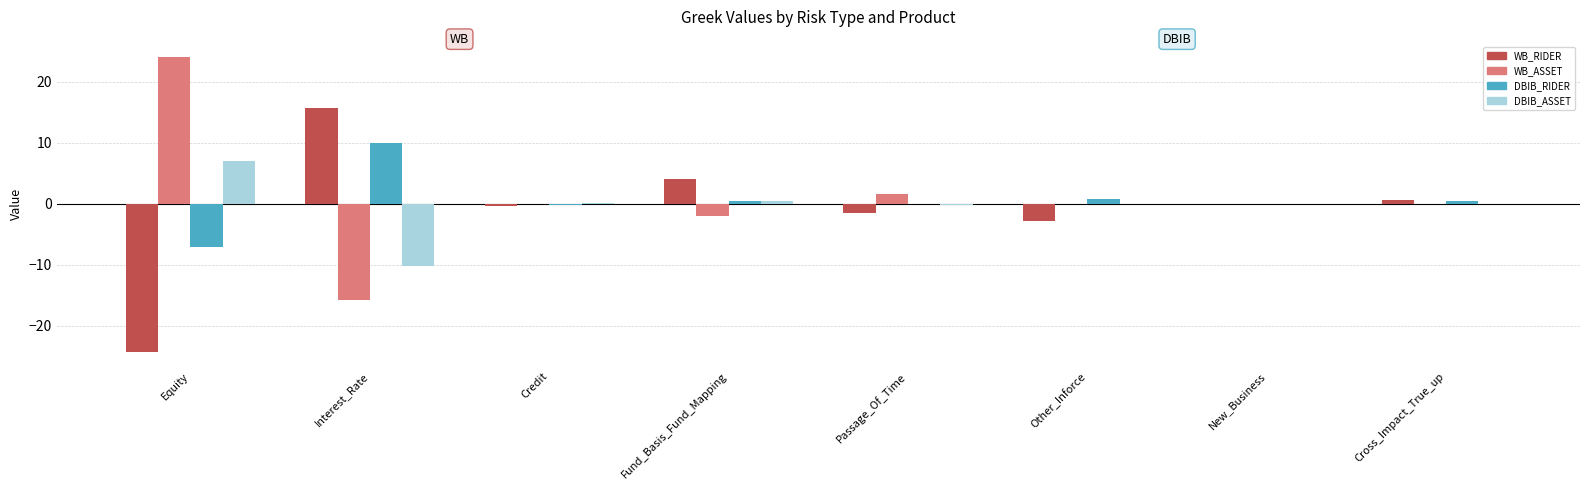

At which category is the sum across all series the highest?

Fund_Basis_Fund_Mapping